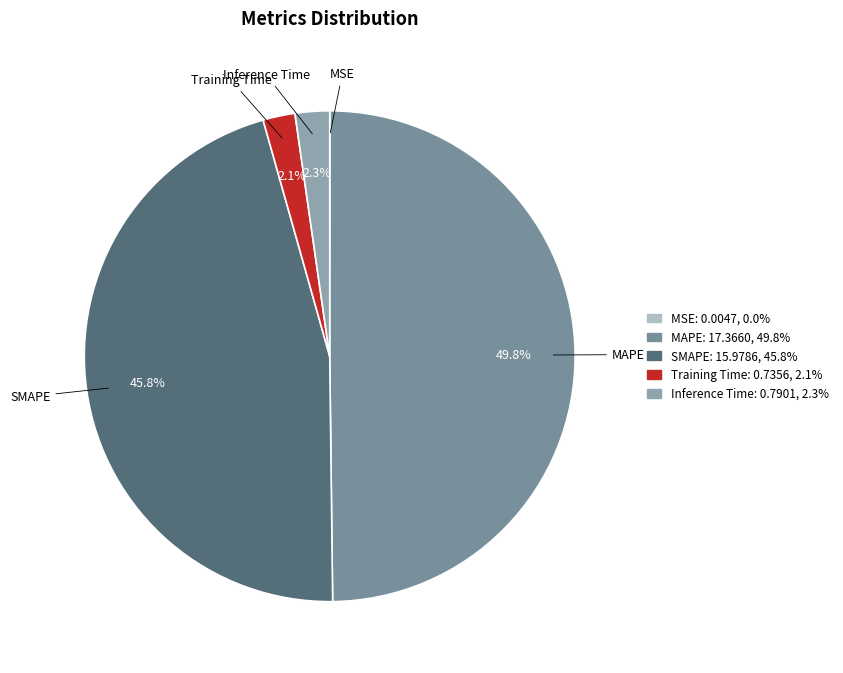

Does Training Time account for over 50% of the chart?

No